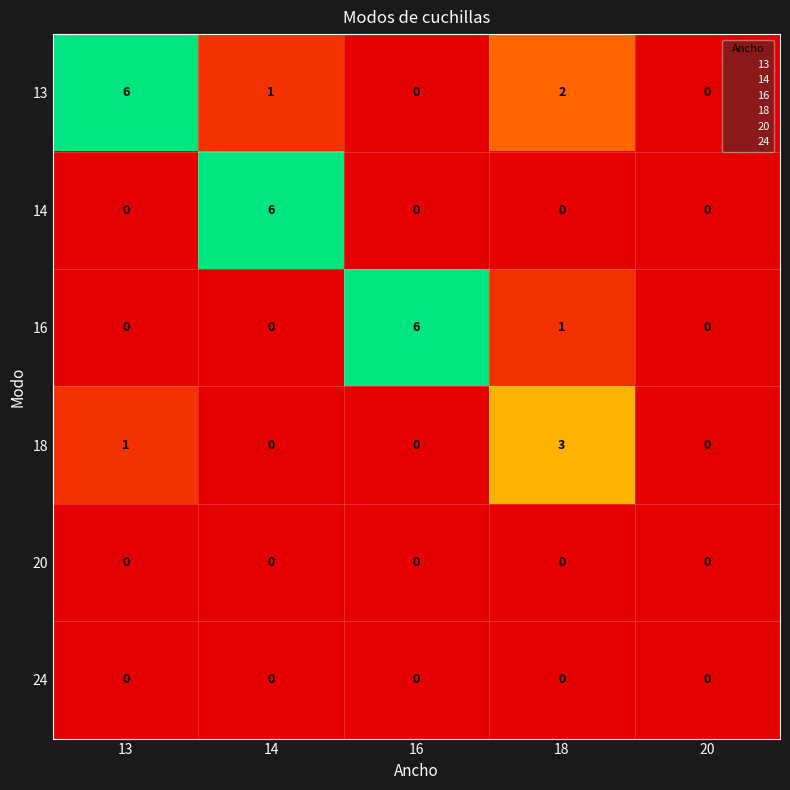

What is the total value across all series at 13?

7